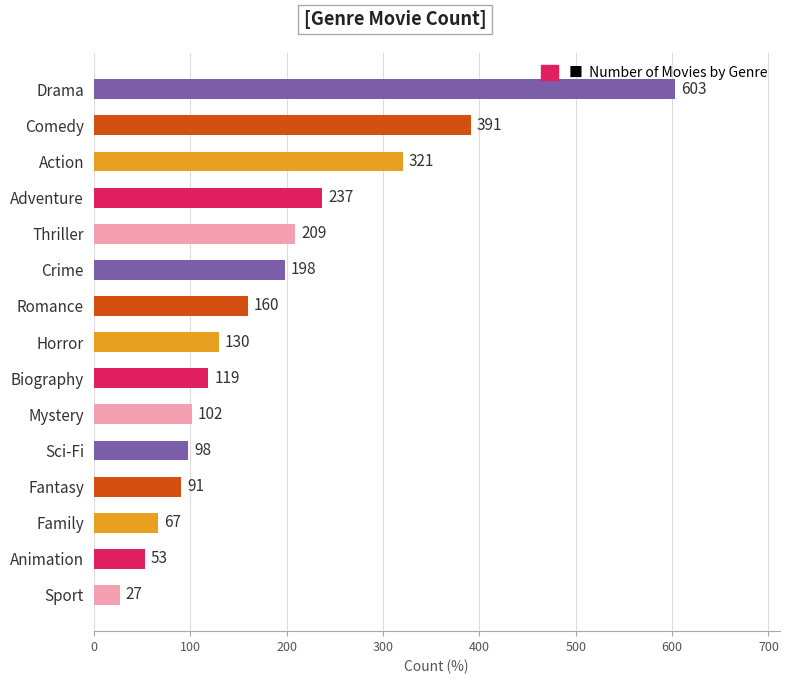

The value at Comedy is 391. True or false?

True